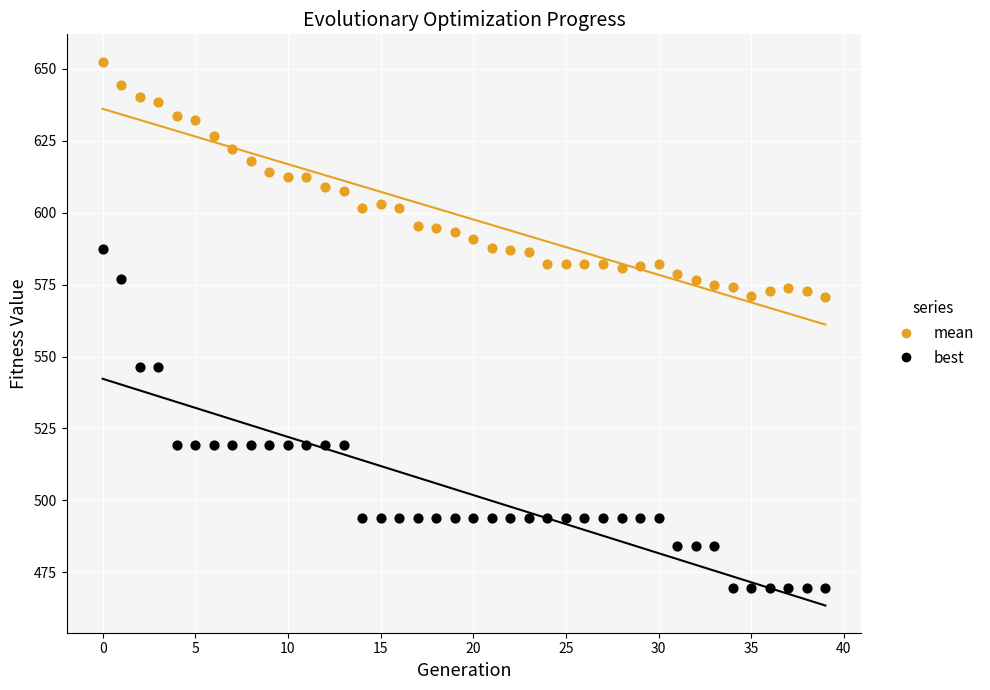

Which series reaches the minimum Y coordinate?

best